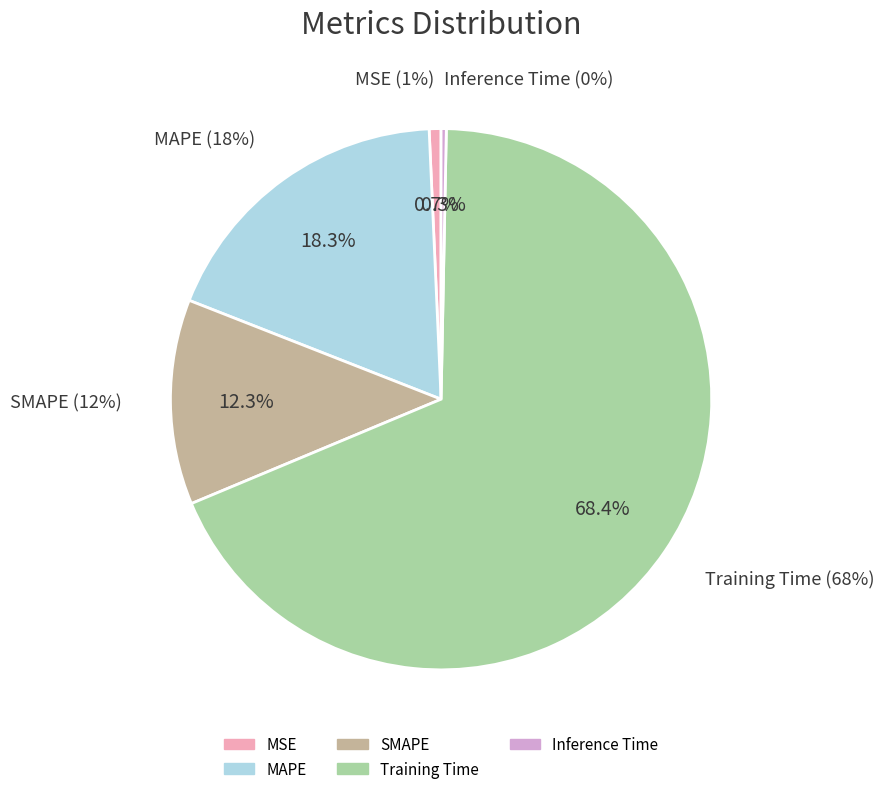

True or false: MSE accounts for 1% of the total.

True